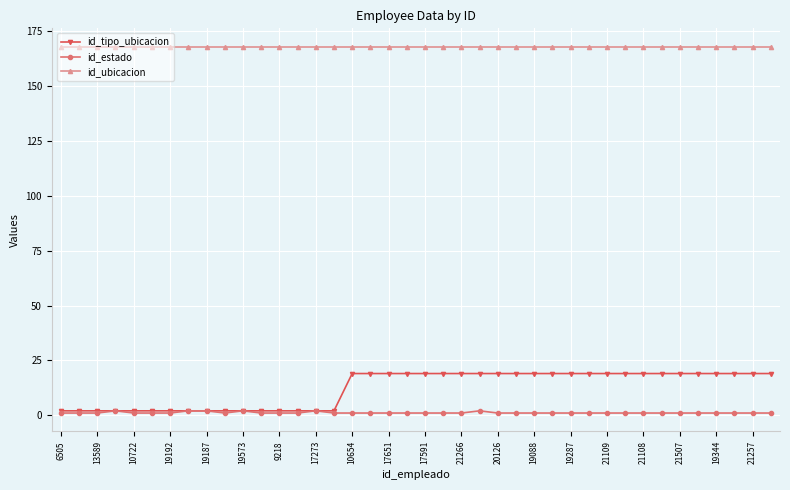

What is the value of the id_ubicacion point at the 36th from the left?

168